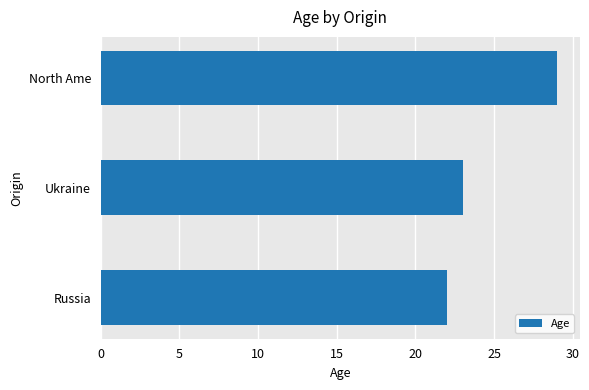

The chart shows a value of 23 at Ukraine. True or false?

True